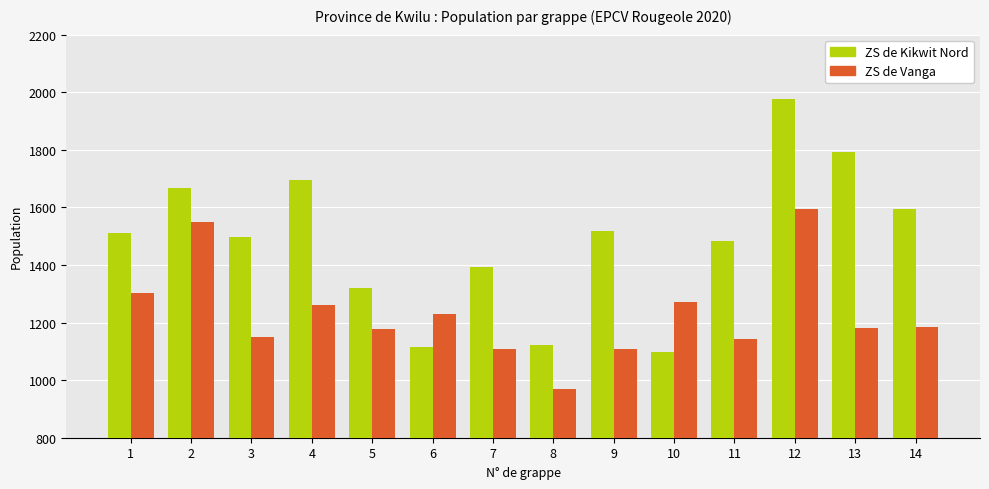

How many distinct data groups are displayed?

2